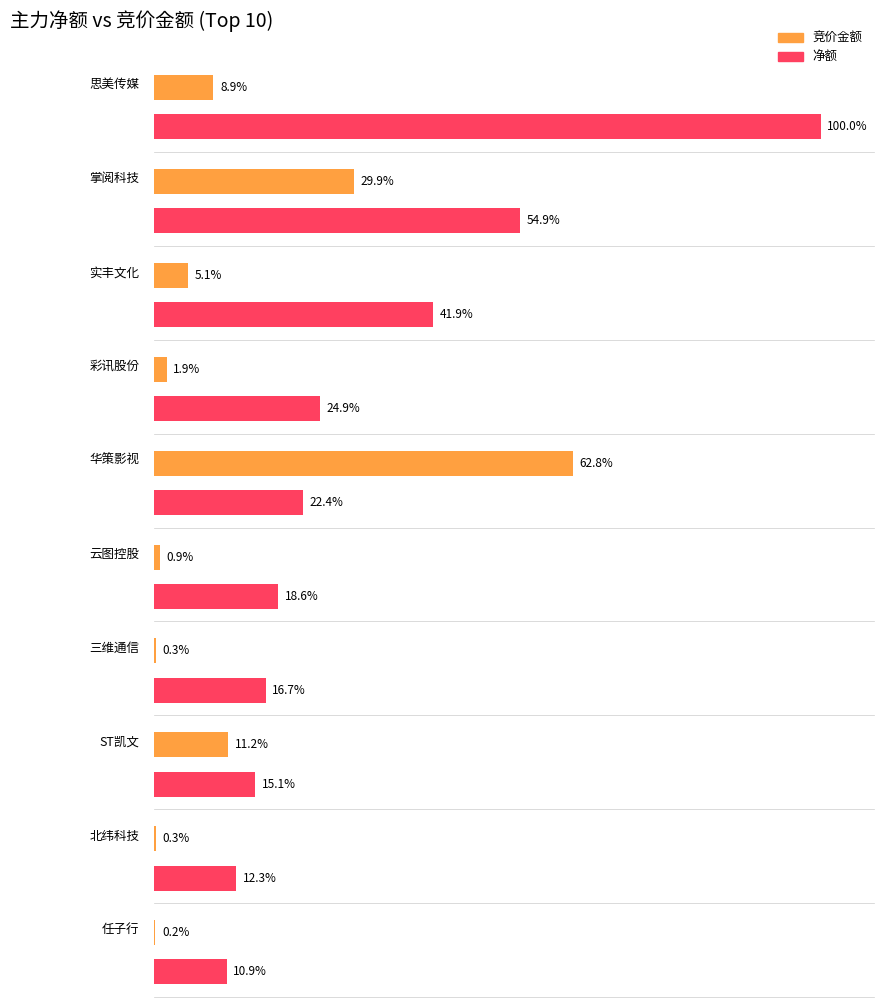

The value of 竞价金额 at 彩讯股份 is 1191450. True or false?

True